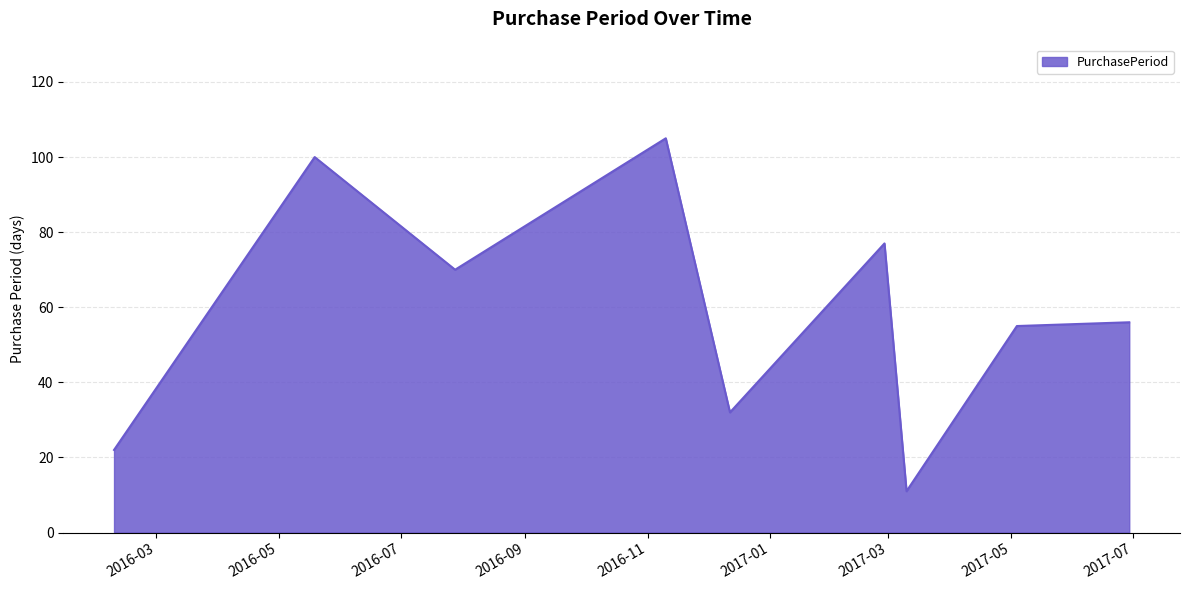

Count the number of data series in this chart.

1